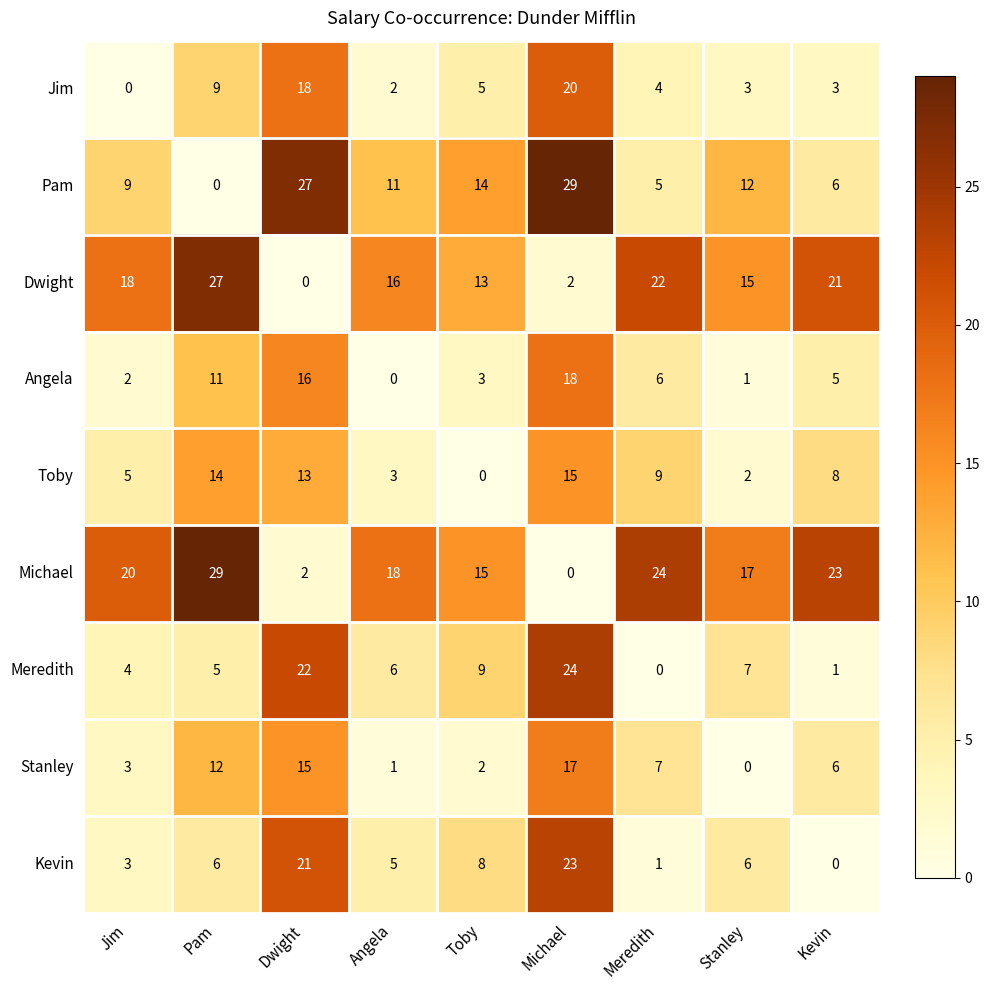

What is the highest value of the Michael series?

29